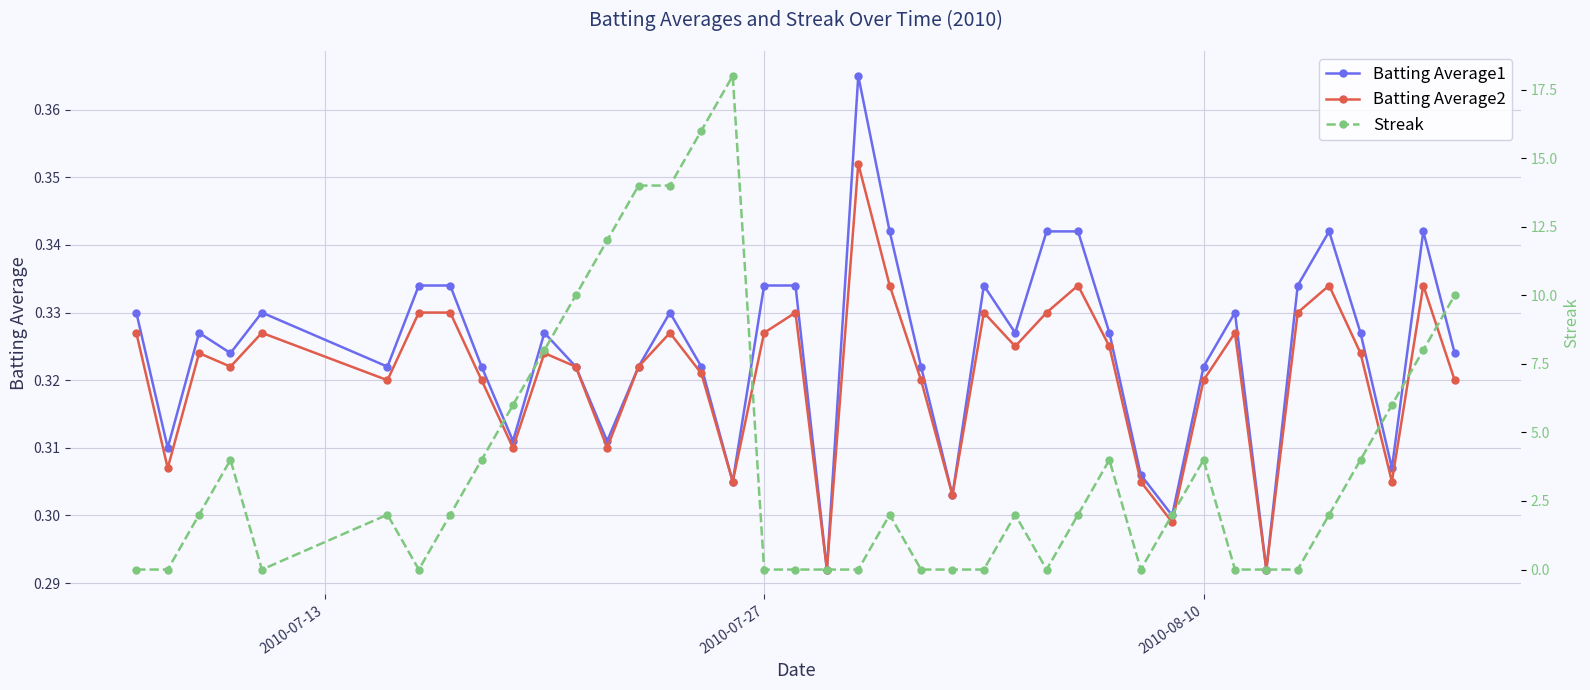

What is the sum of all Streak values?

158.0